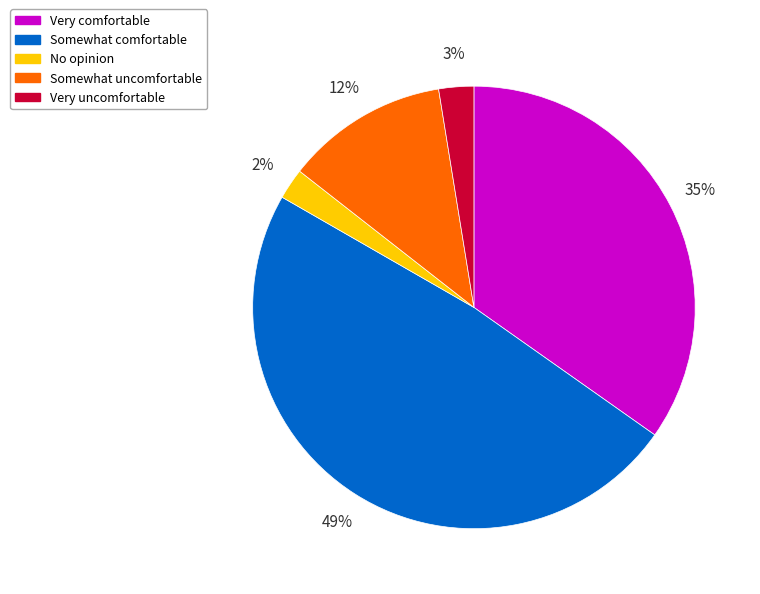

What is the largest slice in the pie chart?

Somewhat comfortable